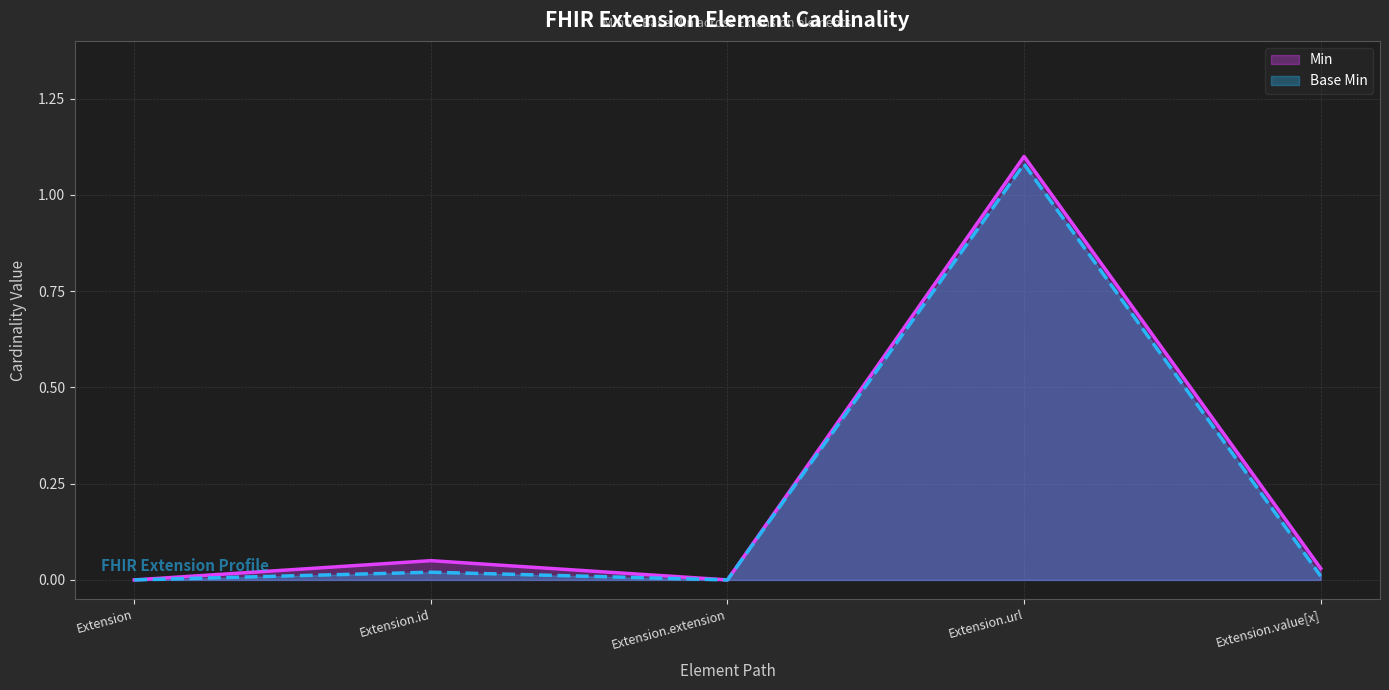

What are all the series names shown in the legend?

Min, Base Min